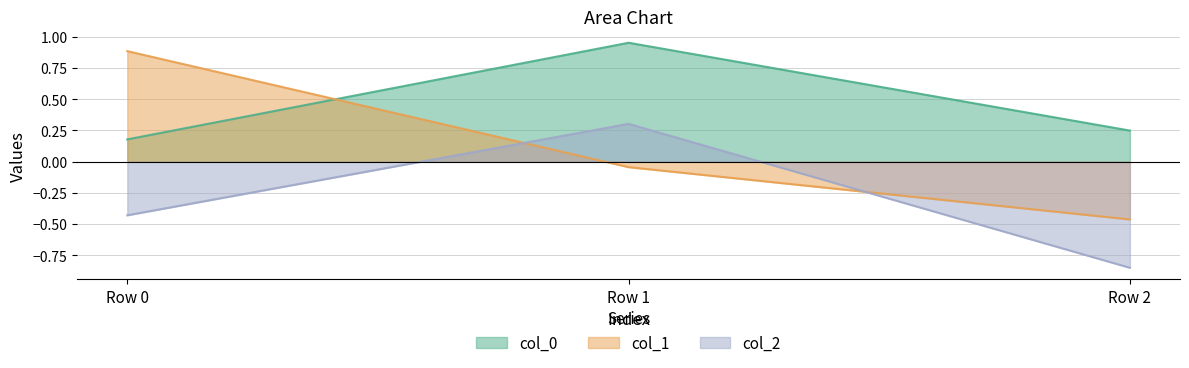

Which series changed the most between Row 1 and Row 2?

col_2